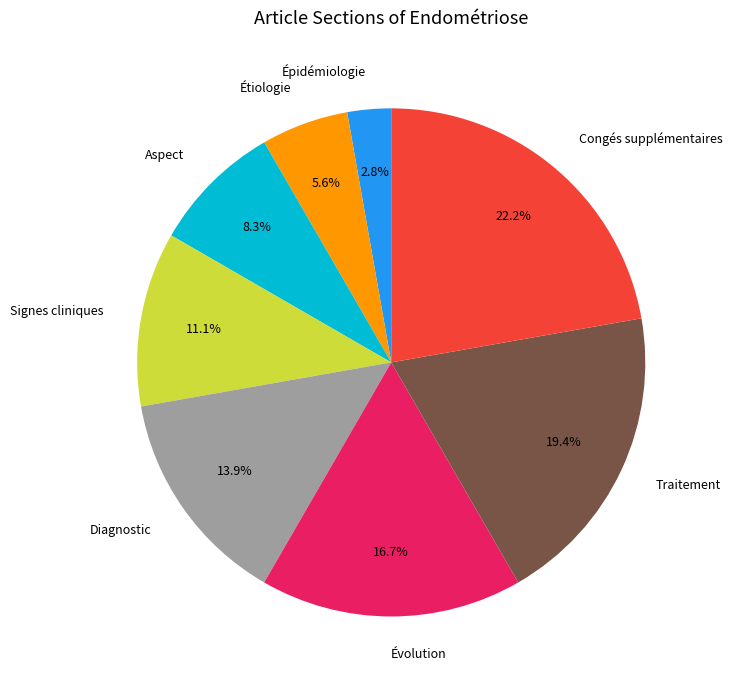

Does Traitement account for over 50% of the chart?

No